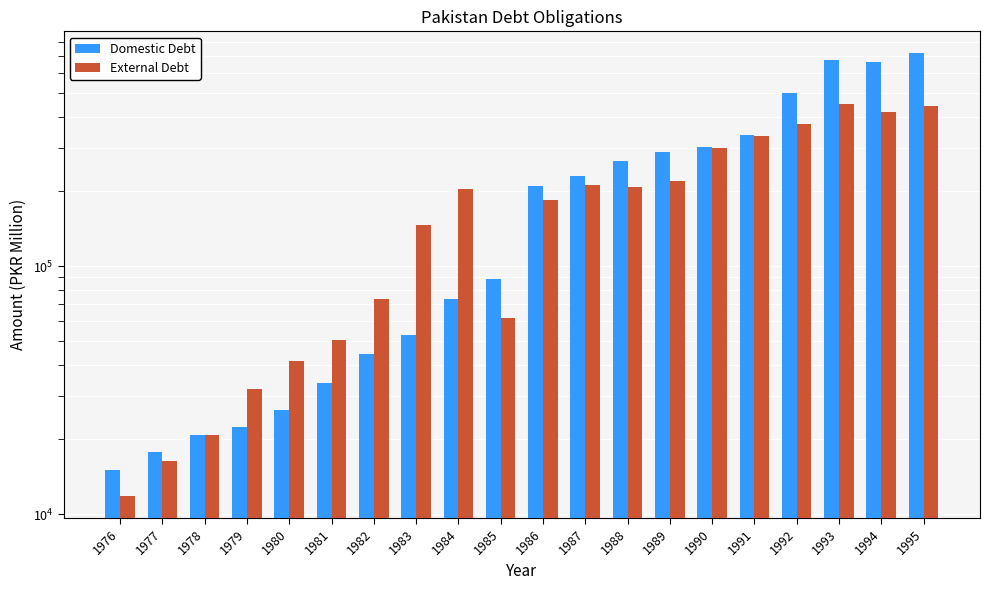

At which label does External Debt reach its minimum?

1976